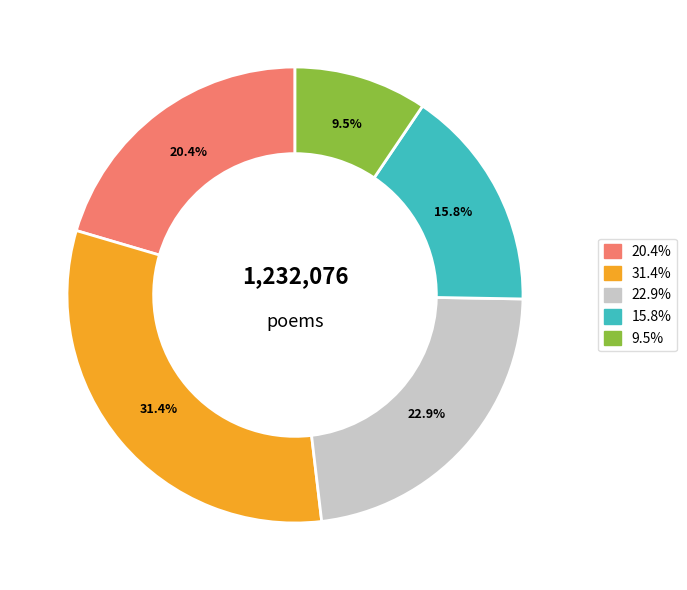

Does any single category account for the majority?

No